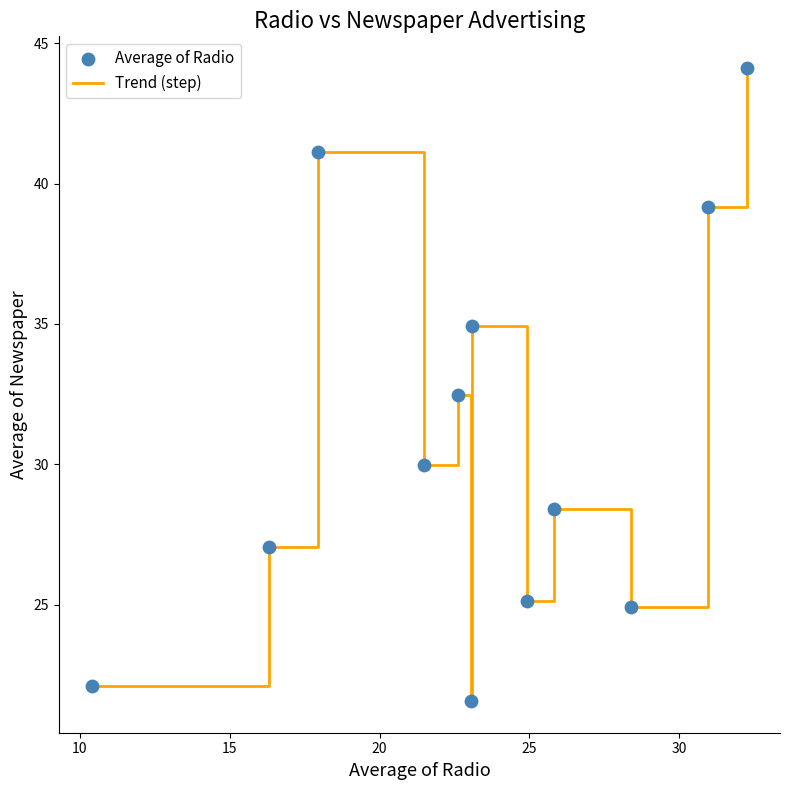

What is the greatest value displayed?

44.1